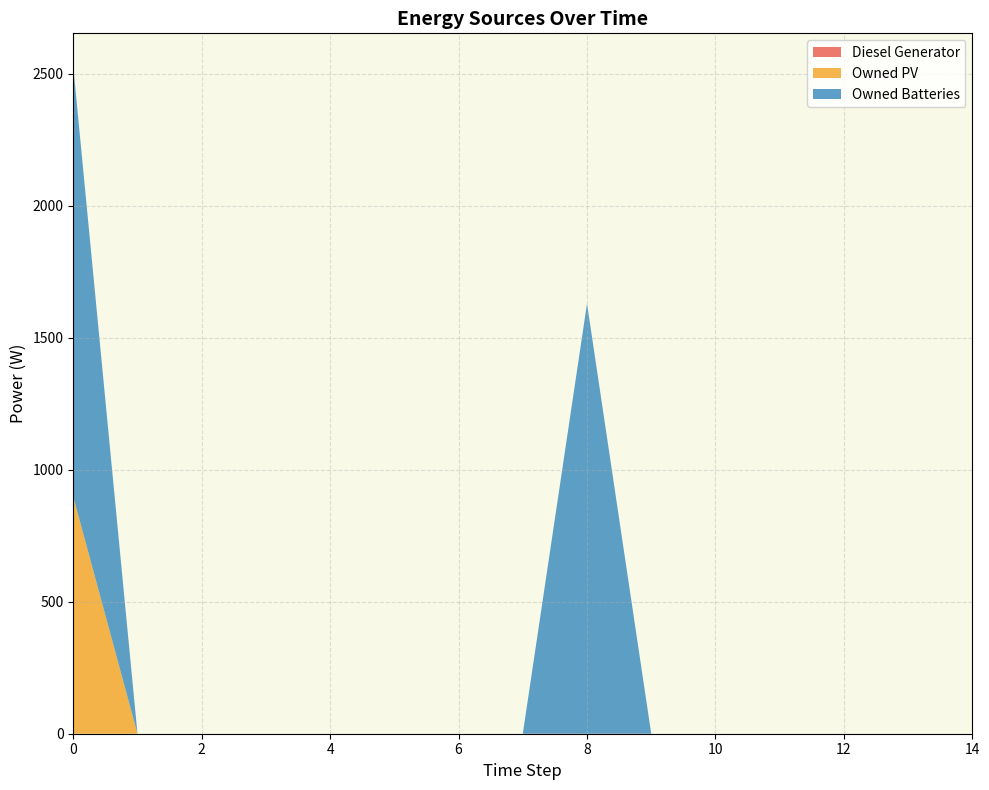

Reading left to right, what are all the values shown in this chart?

Diesel Generator: 0	0	0	0	0	0	0	0	0	0	0	0	0	0	0
Owned PV: 897	0	0	0	0	0	0	0	0	0	0	0	0	0	0
Owned Batteries: 1629	0	0	0	0	0	0	0	1629	0	0	0	0	0	0